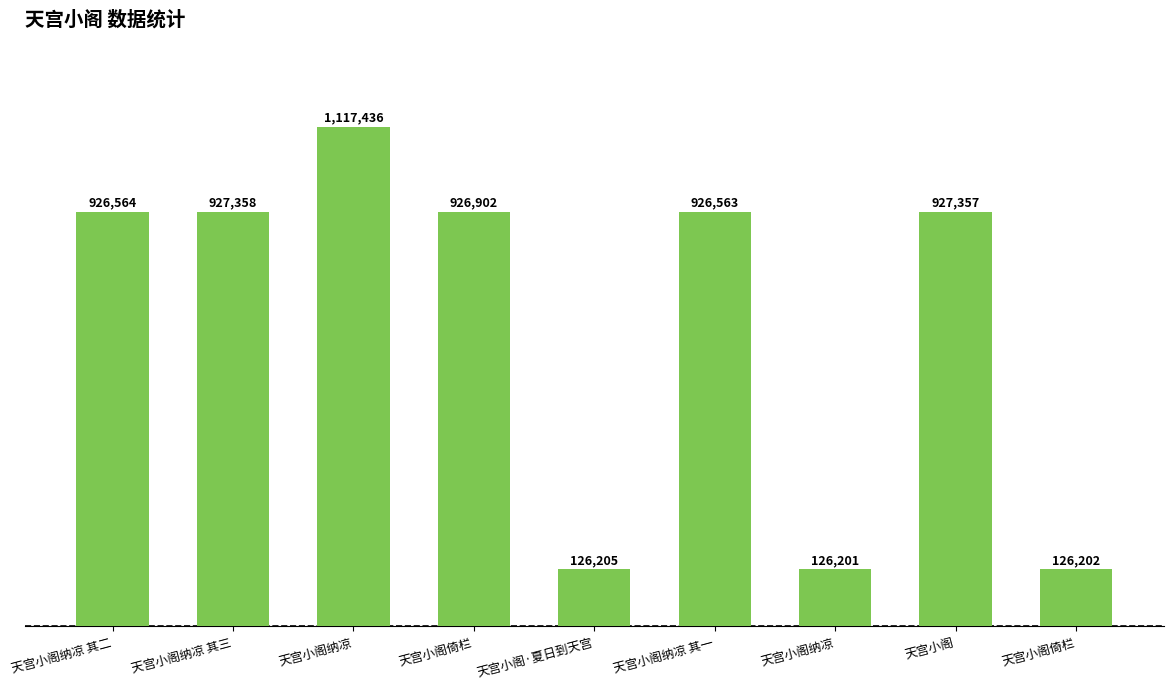

What is the label of the 4th bar from the right?

天宫小阁纳凉 其一